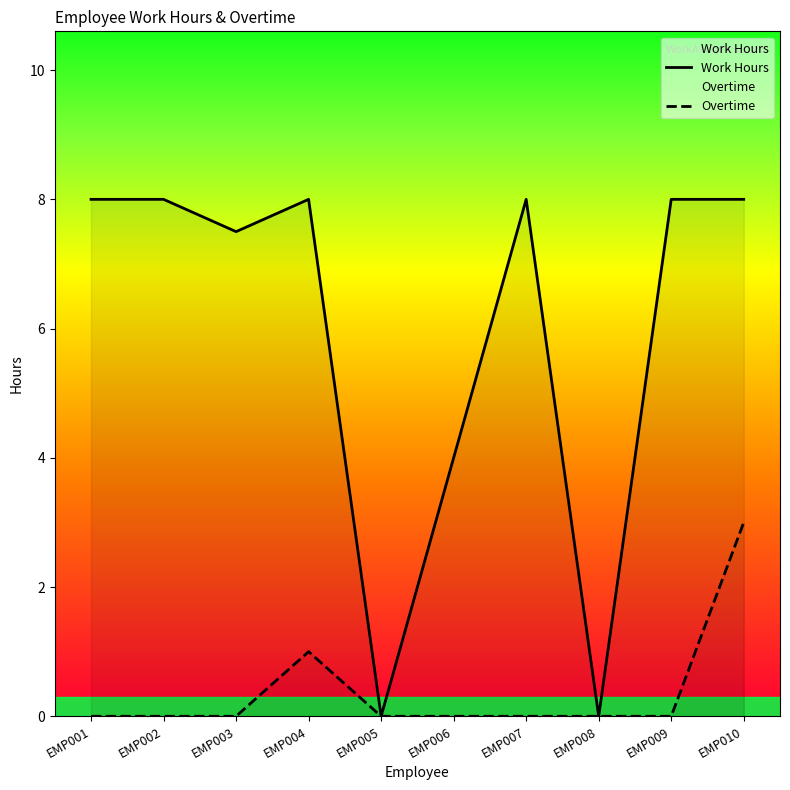

How many interior local valleys does the Work Hours series have?

3